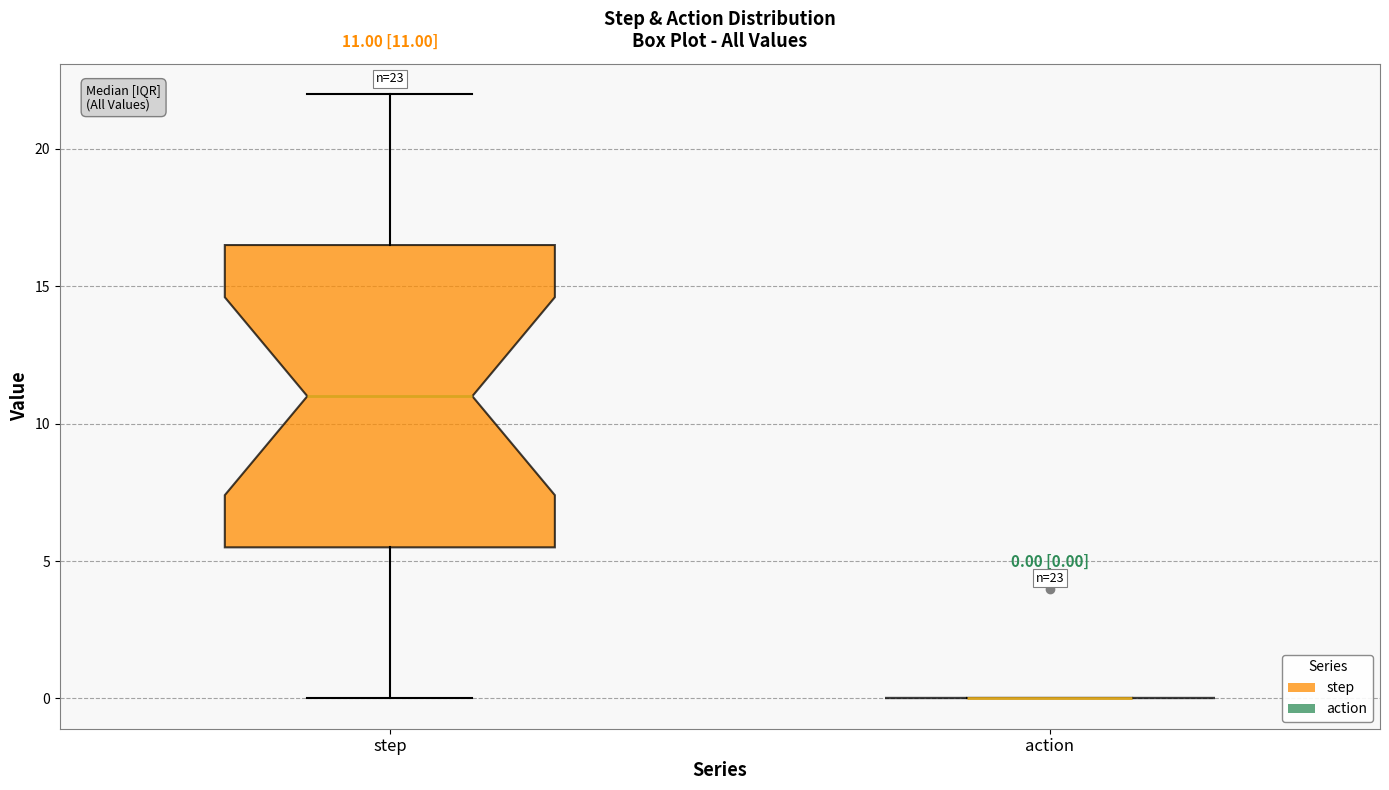

Which box is the tallest, from its lower edge to its upper edge?

step